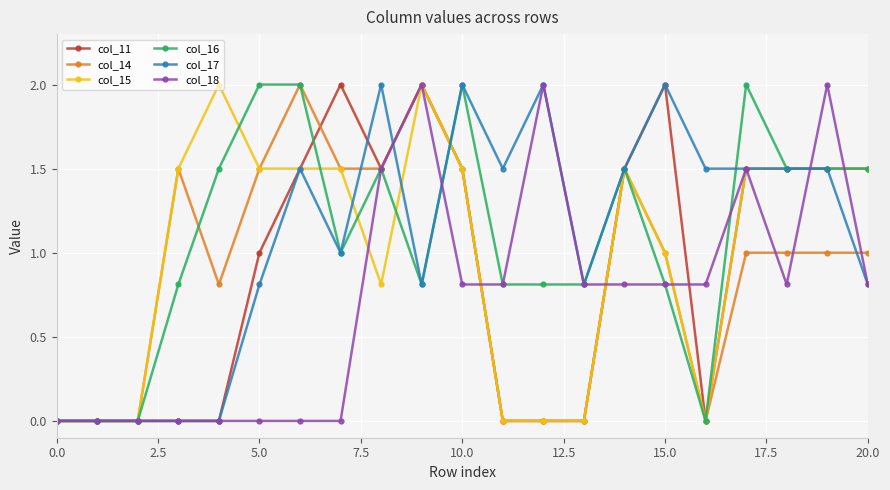

How many series are shown in this chart?

6